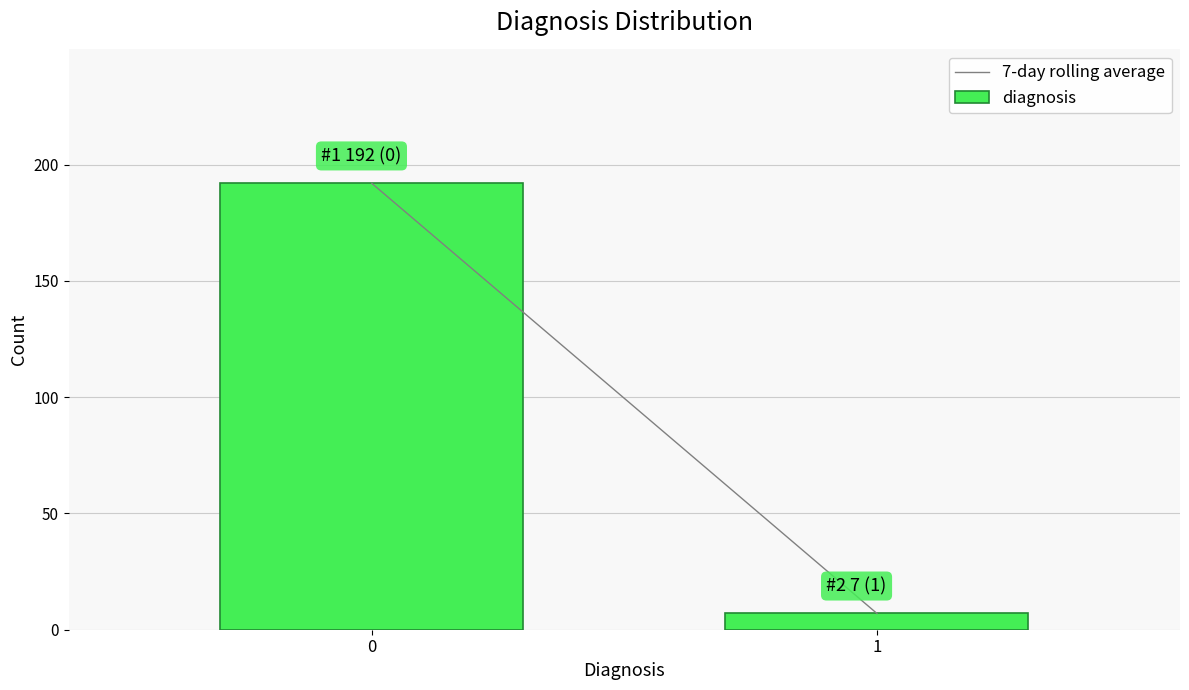

Reading left to right, what are all the values shown in this chart?

192	7